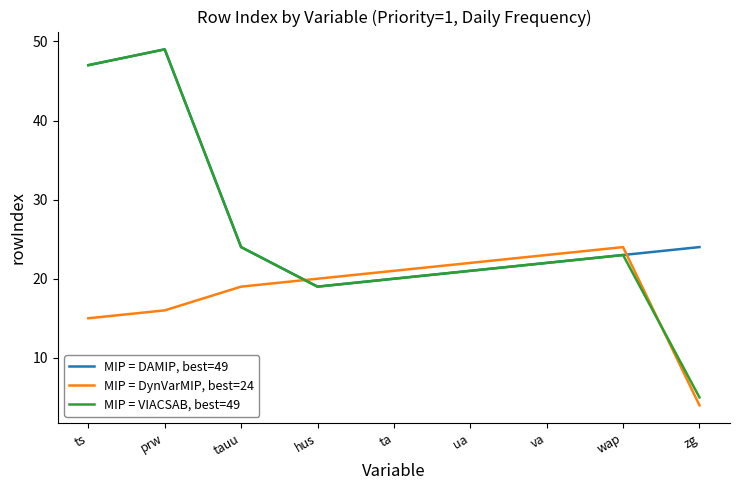

The MIP = DAMIP, best=49 series shows 20 at ta. True or false?

True